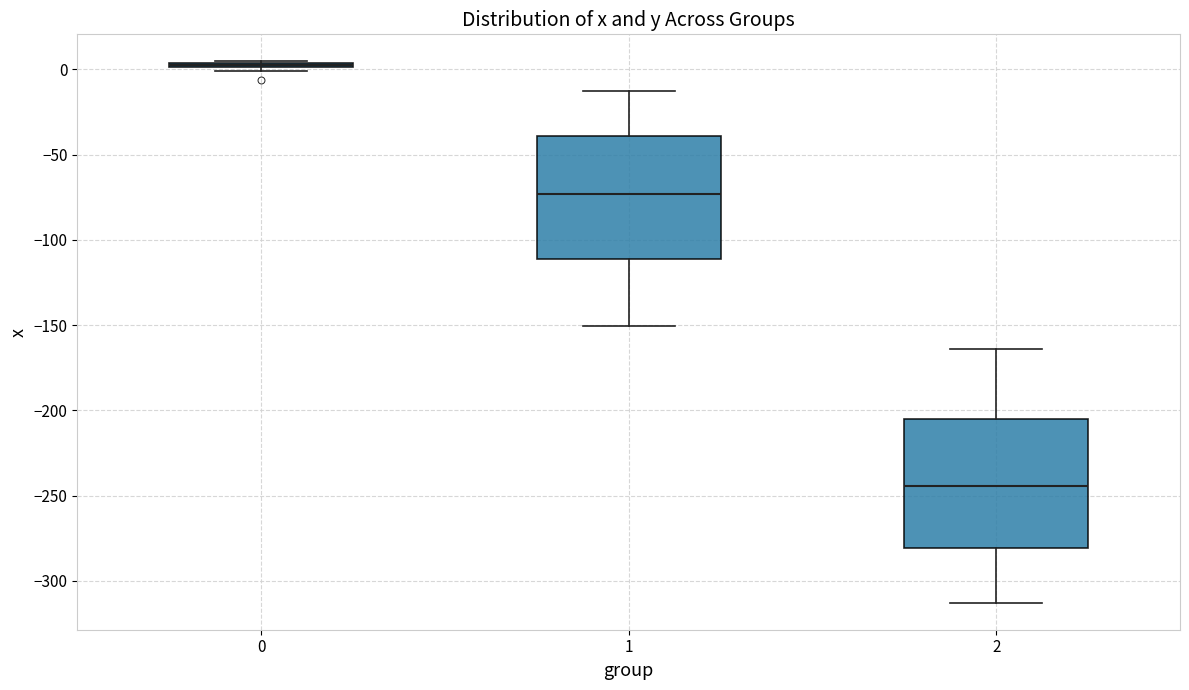

Where is the lower edge of the box at x = 0 on the y-axis? The values are not printed on the chart, so give them approximately, as read against the axis.

0